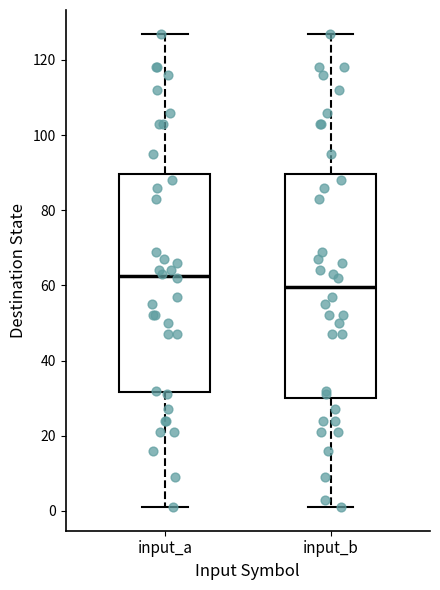

Which box has the highest median line?

input_a